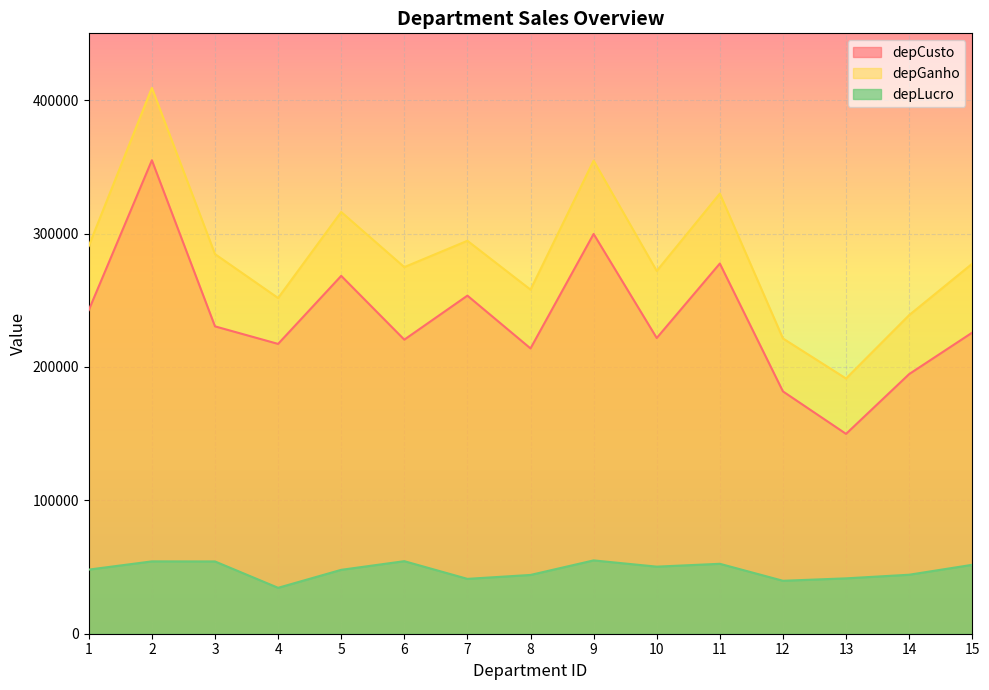

What is the minimum value shown in the chart?

34416.4